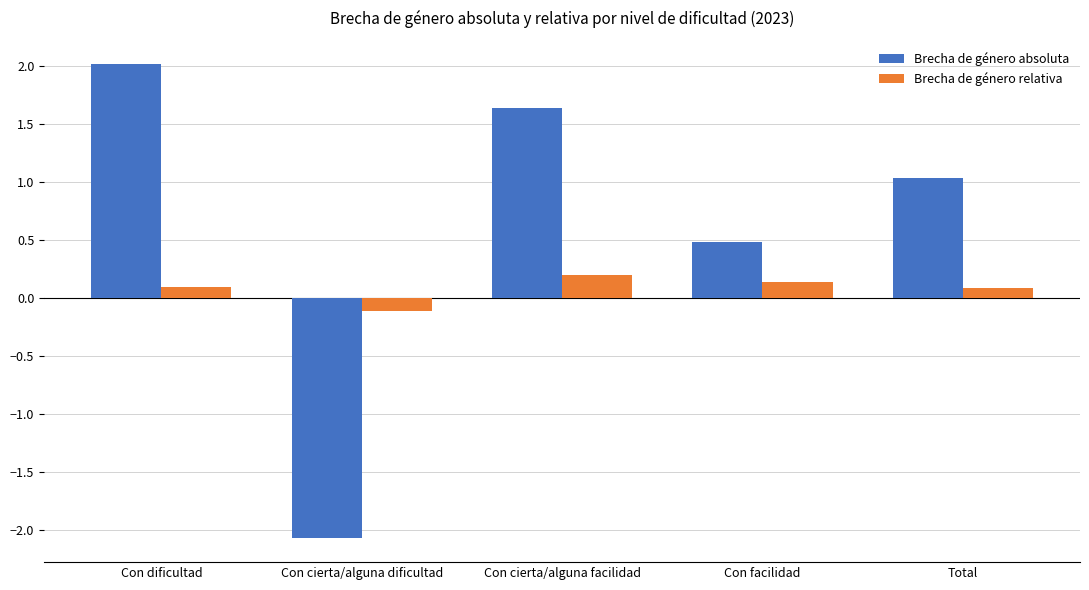

What is the value of the Brecha de género relativa bar at the 3rd from the left?

0.2